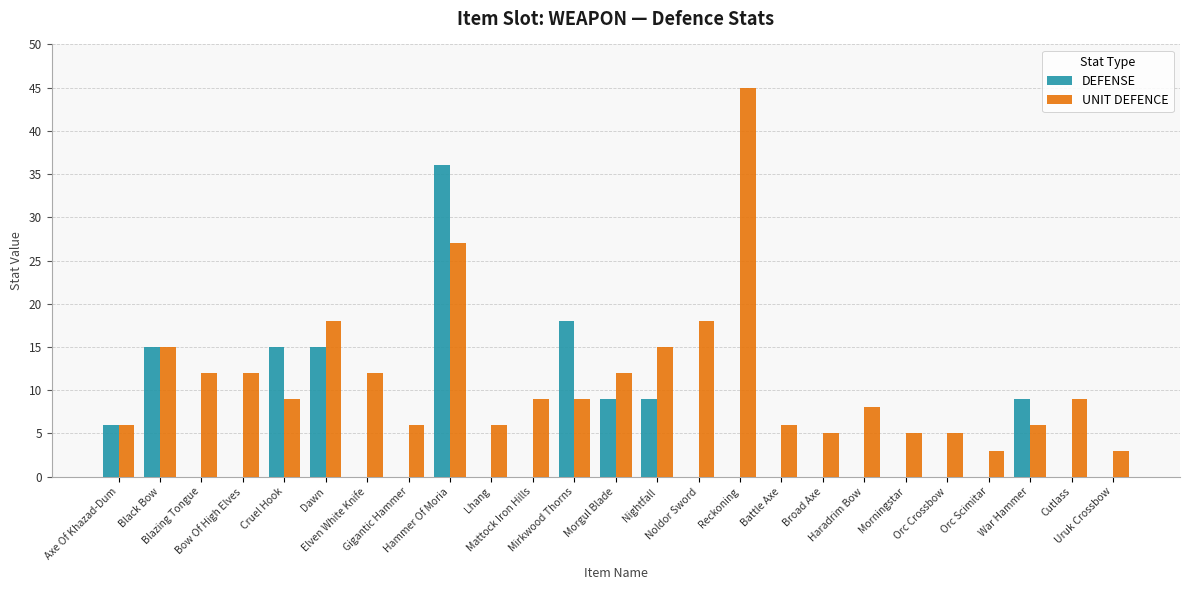

The DEFENSE series shows 25 at Black Bow. True or false?

False